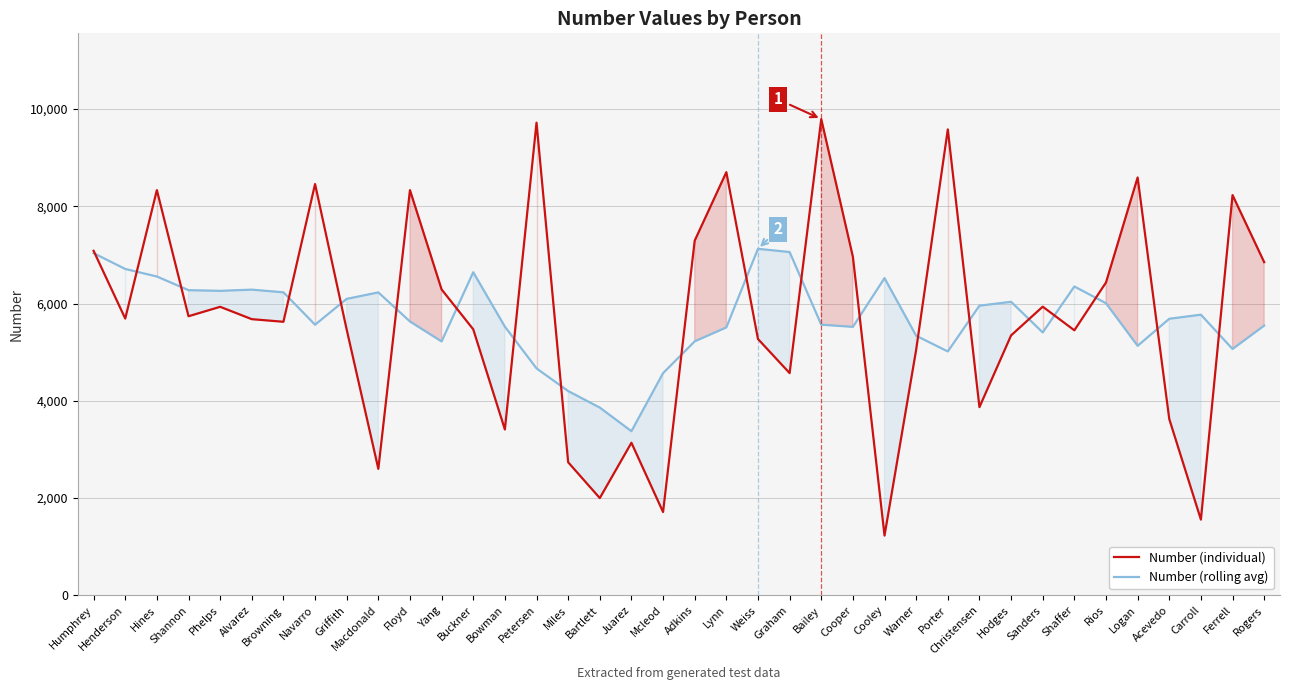

At which label is Number (individual) closest to 5510?

Buckner